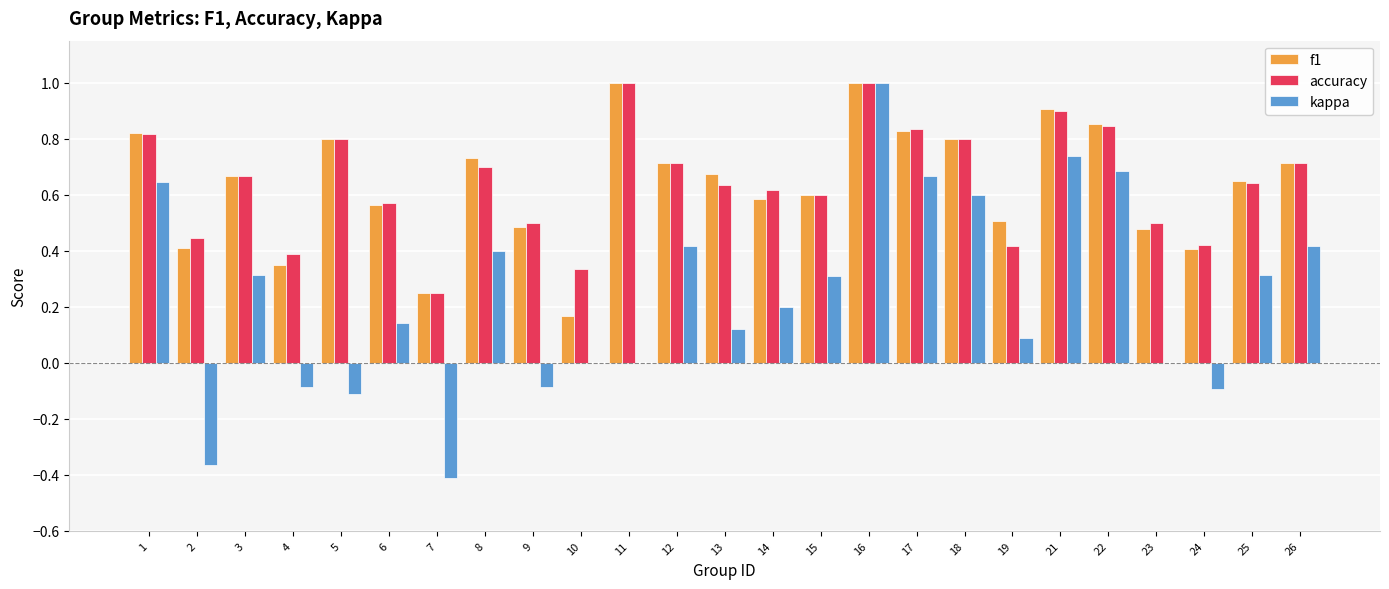

What is the sum of all f1 values?

16.0